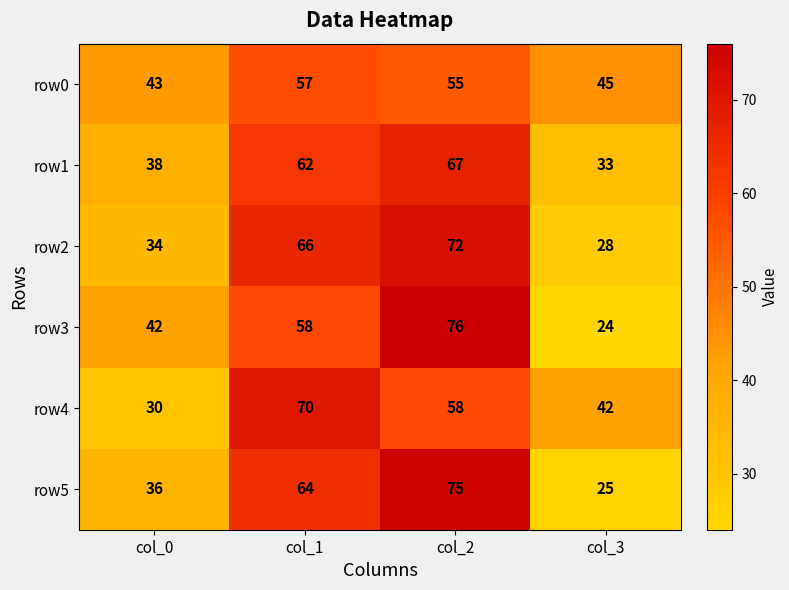

What is the total value across all series at col_3?

197